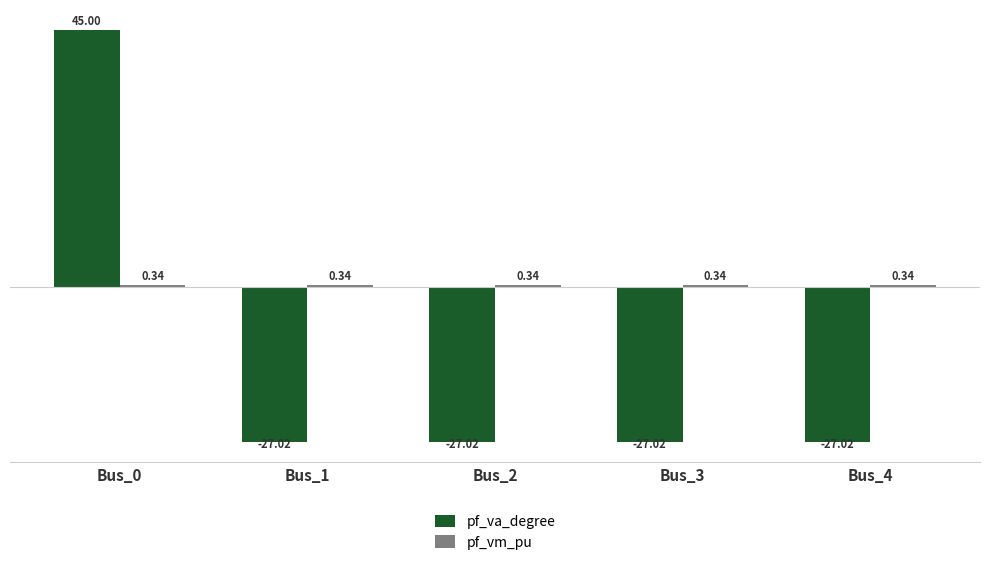

Between Bus_0 and Bus_1, which series saw the biggest shift?

pf_va_degree